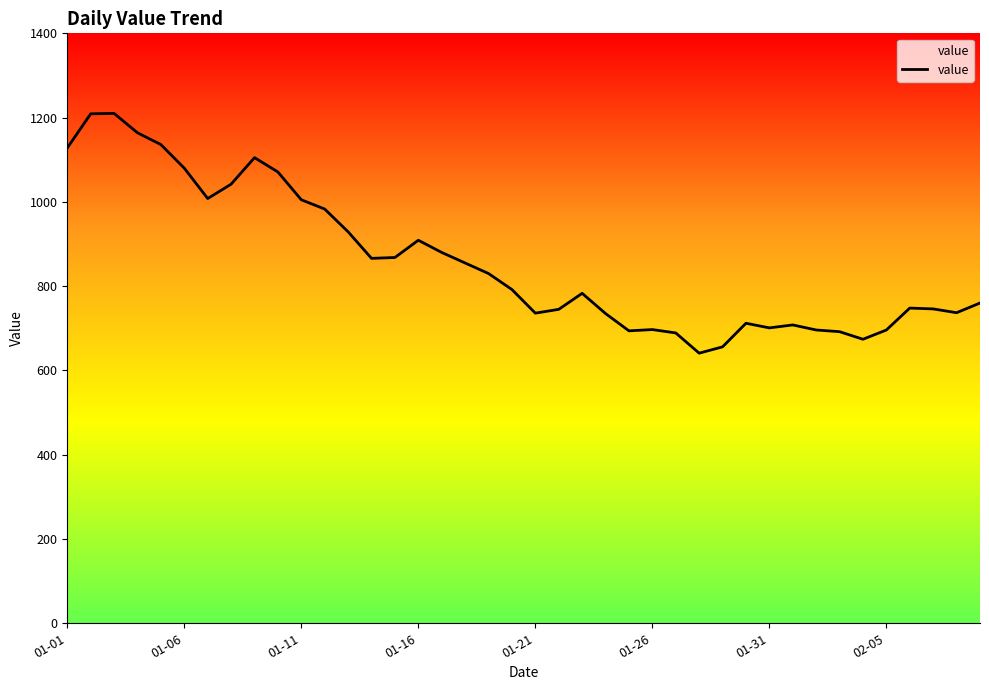

What is the difference between the second highest and second lowest values?

553